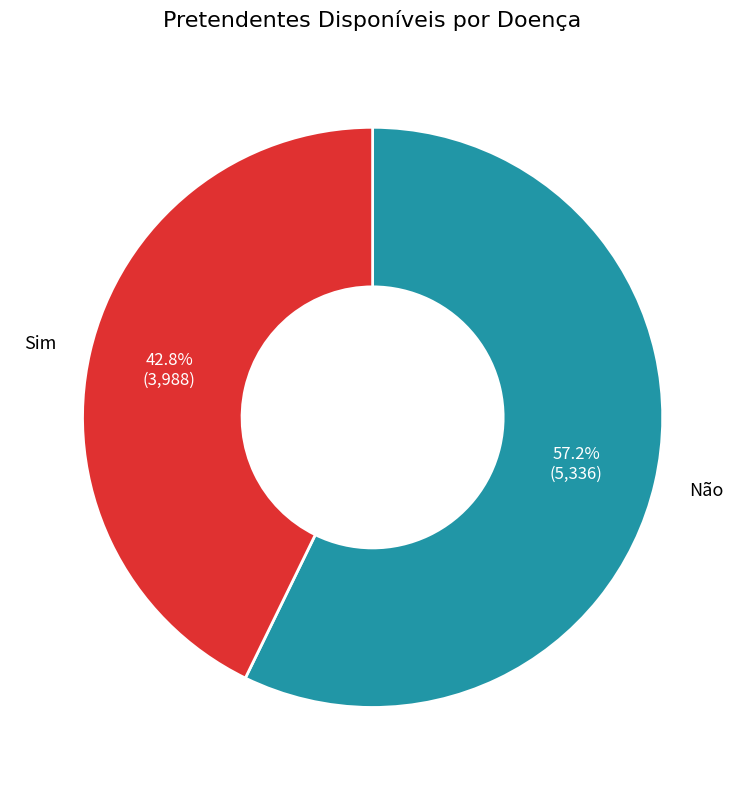

Count the number of slices in the pie.

2